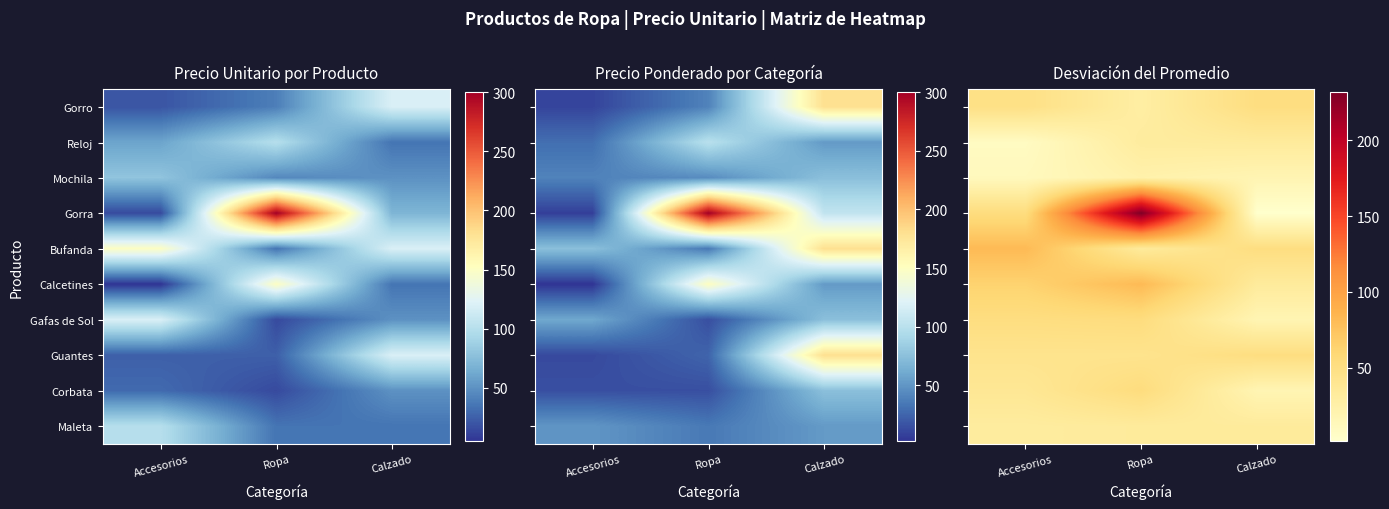

At which category does the chart reach its peak across all series?

Ropa